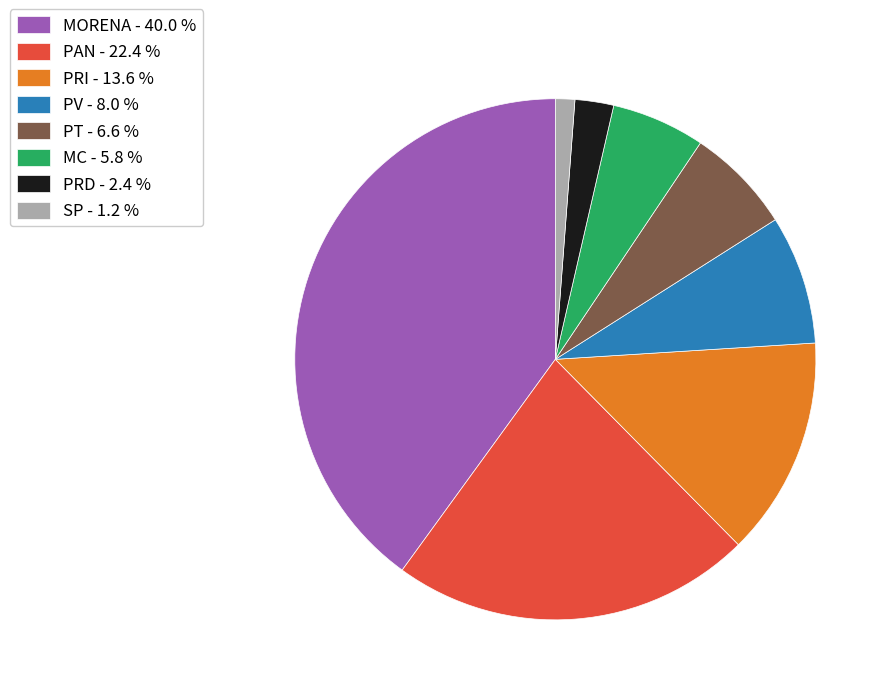

Do PRD - 2.4 % and MORENA - 40.0 % together represent more than half of the pie?

No